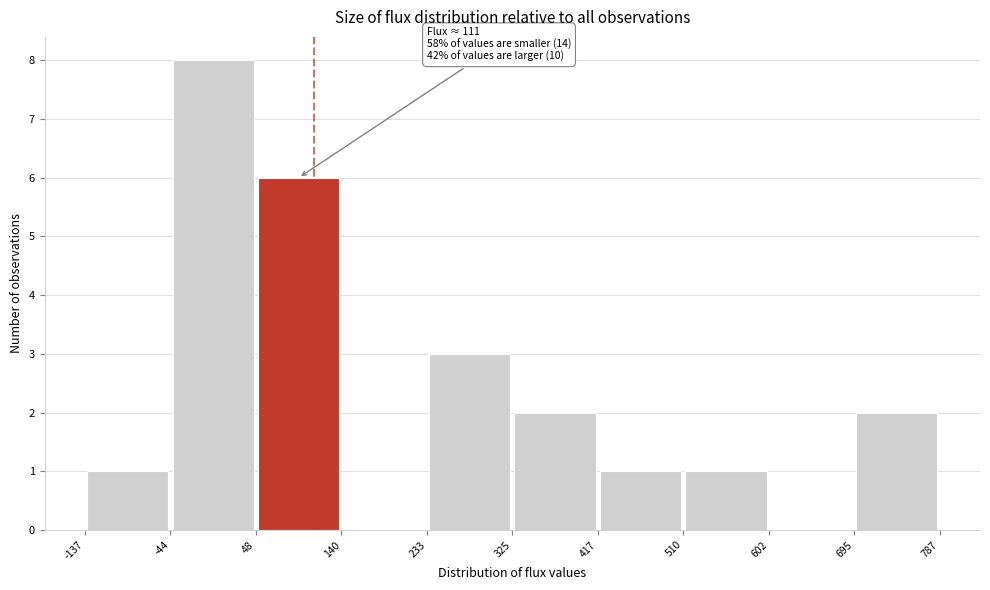

Over which range of the x-axis is the bar tallest?

-44 to 48